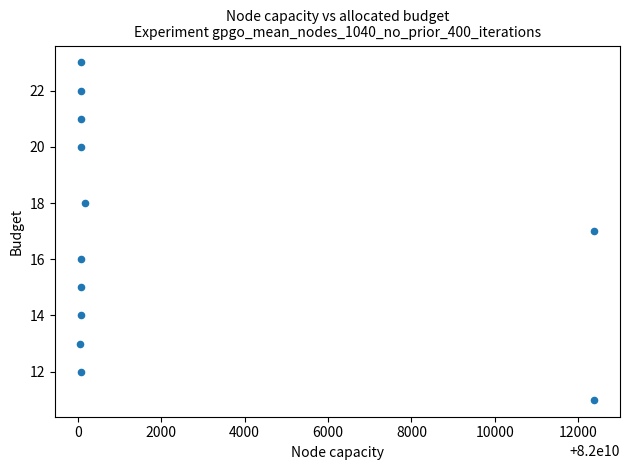

What is the range of Y values (max minus min)?

12